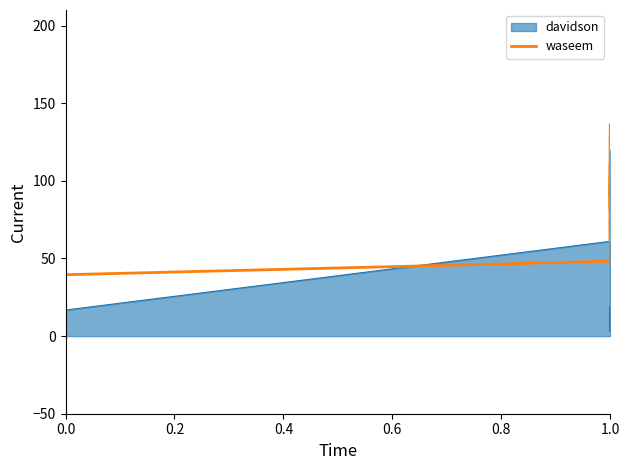

What position from the right is 22?

18